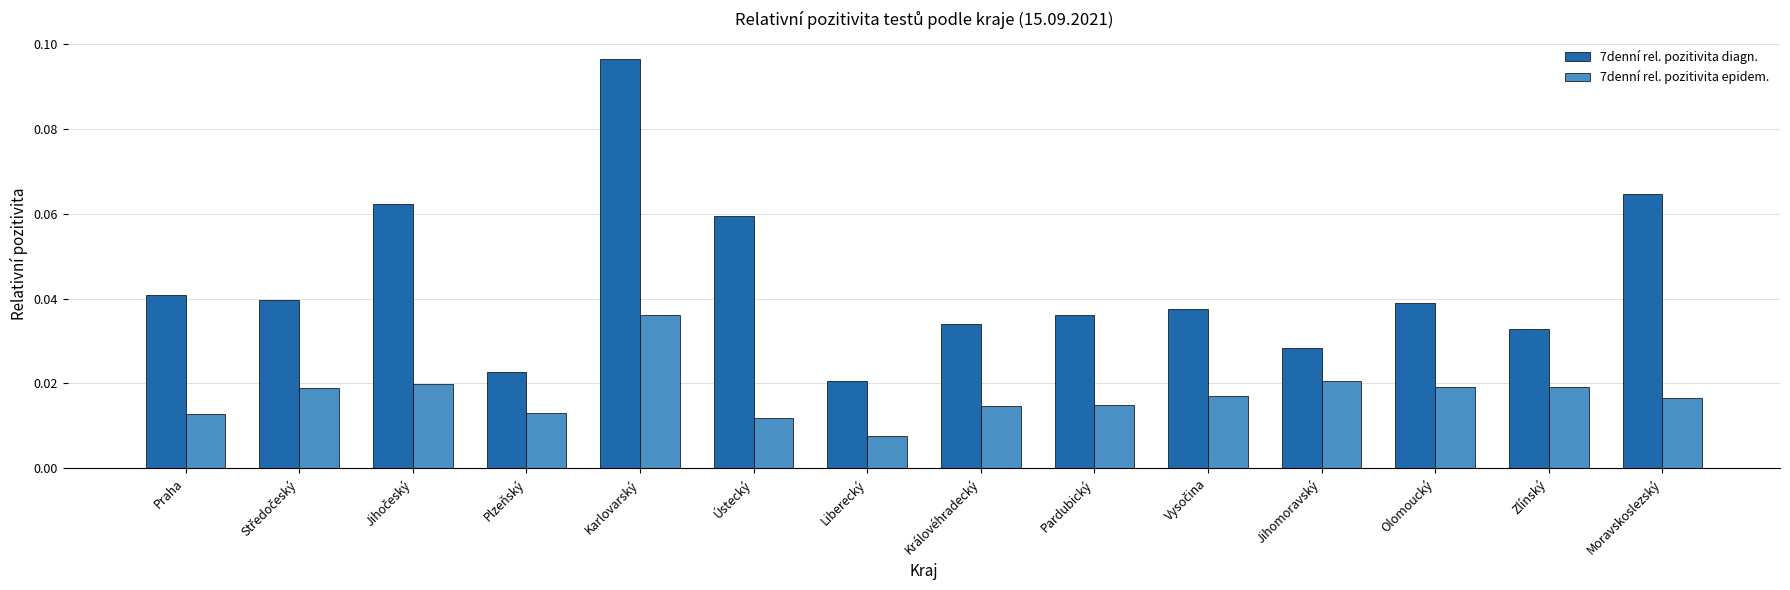

At how many categories does at least one series exceed 0?

14